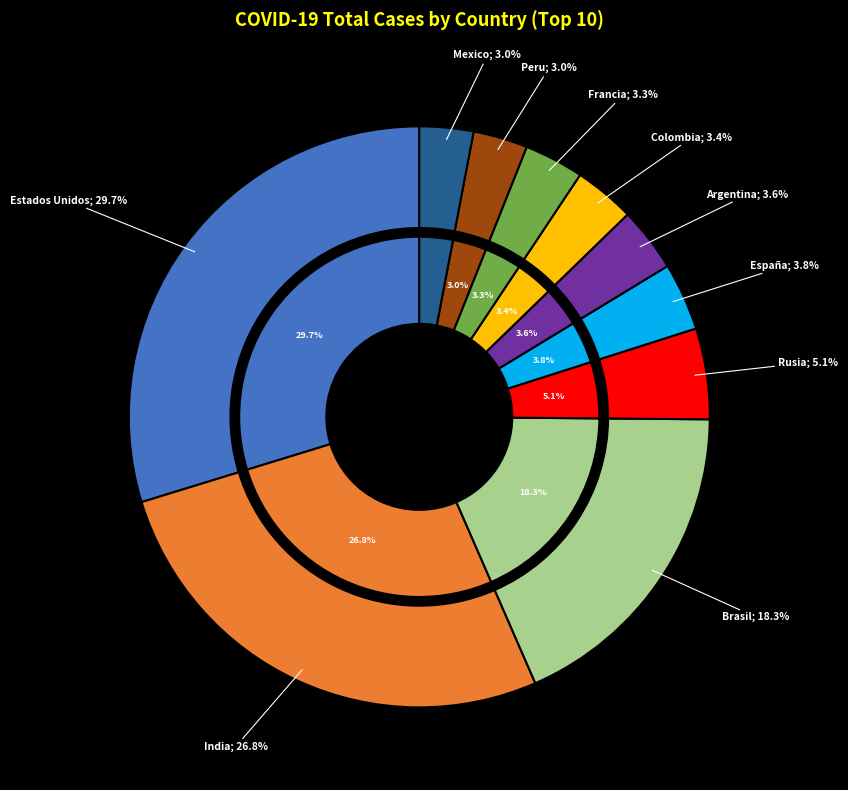

Between Brasil and Peru, which is larger?

Brasil